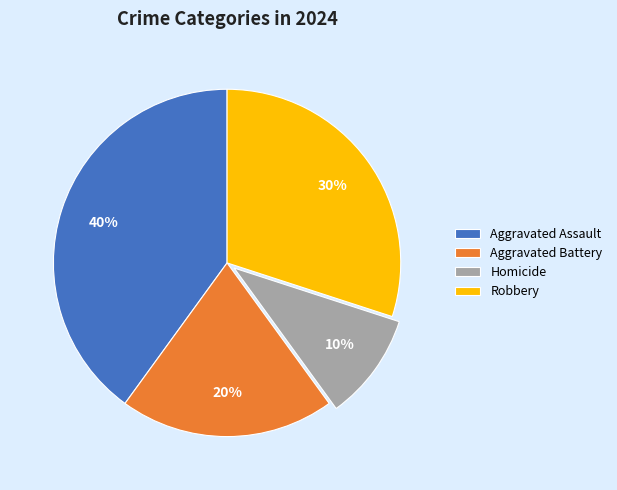

Does Robbery account for over 50% of the chart?

No